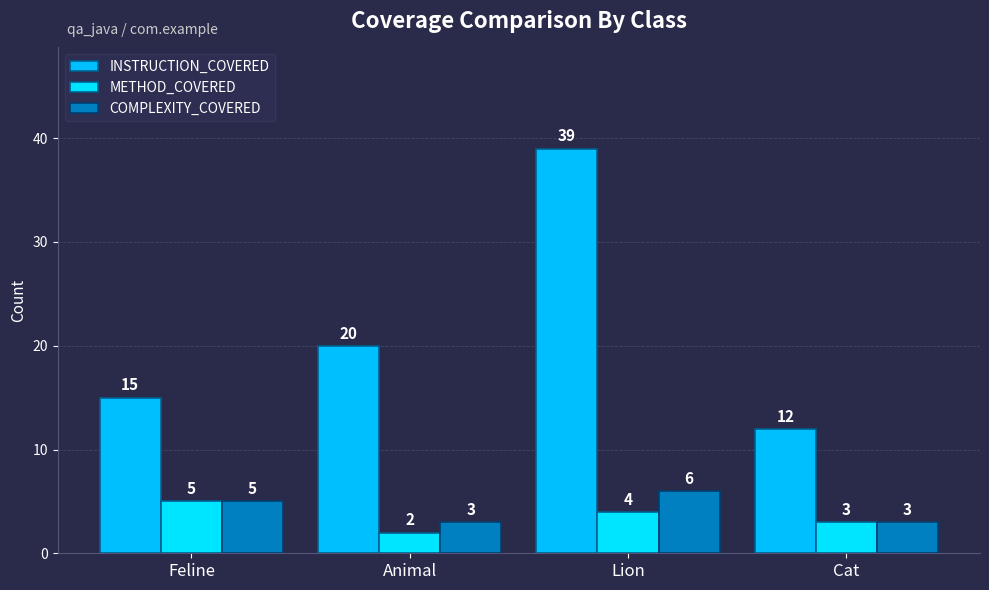

What position from the right is Cat?

1